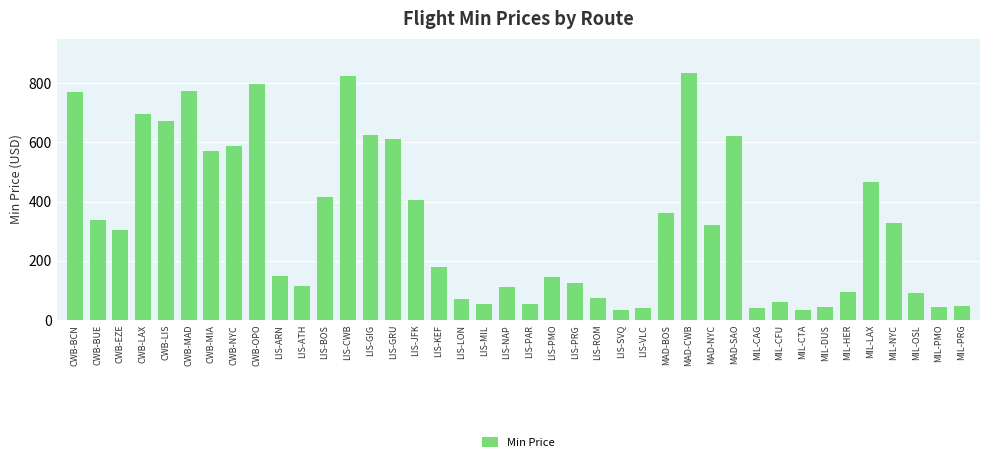

What position from the left is MIL-PMO?

39